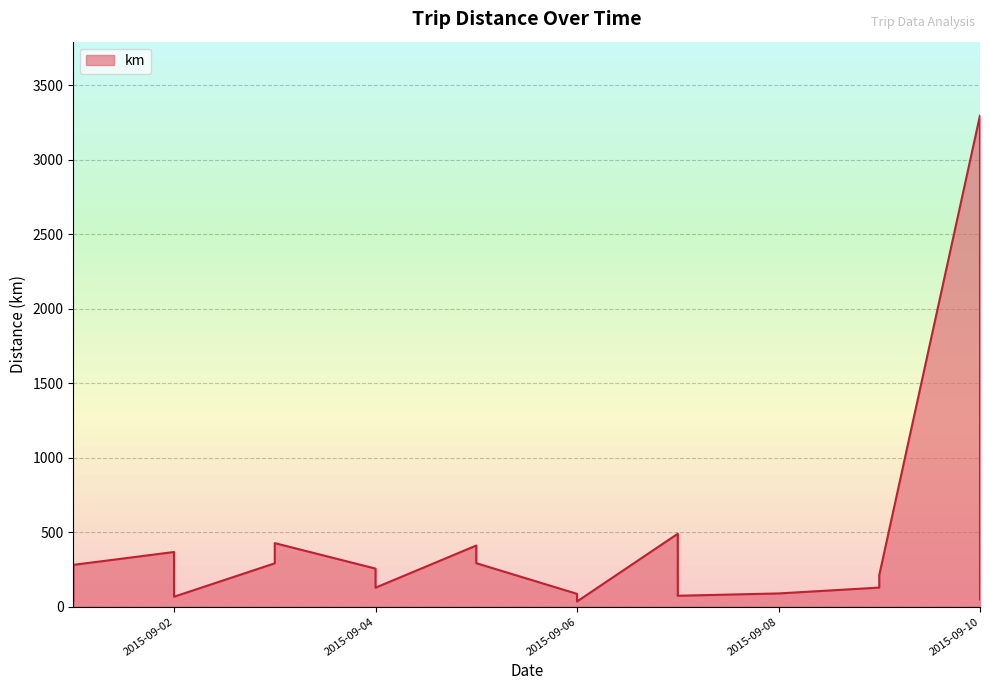

How many points are higher than both their immediate neighbors (excluding endpoints)?

6